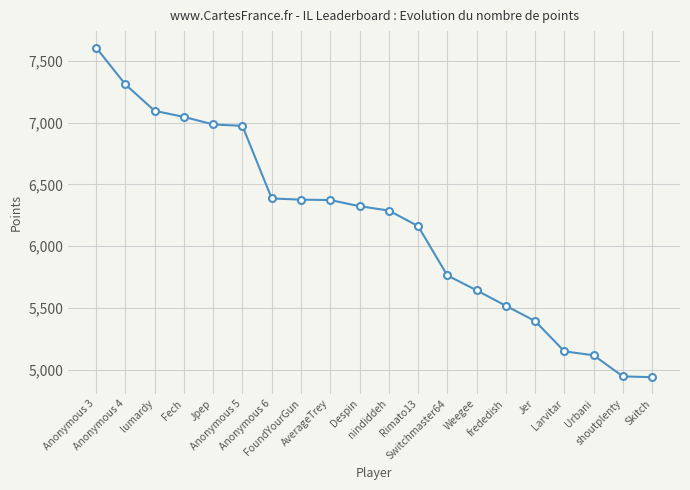

Read the value at FoundYourGun, to the nearest 10.

6380